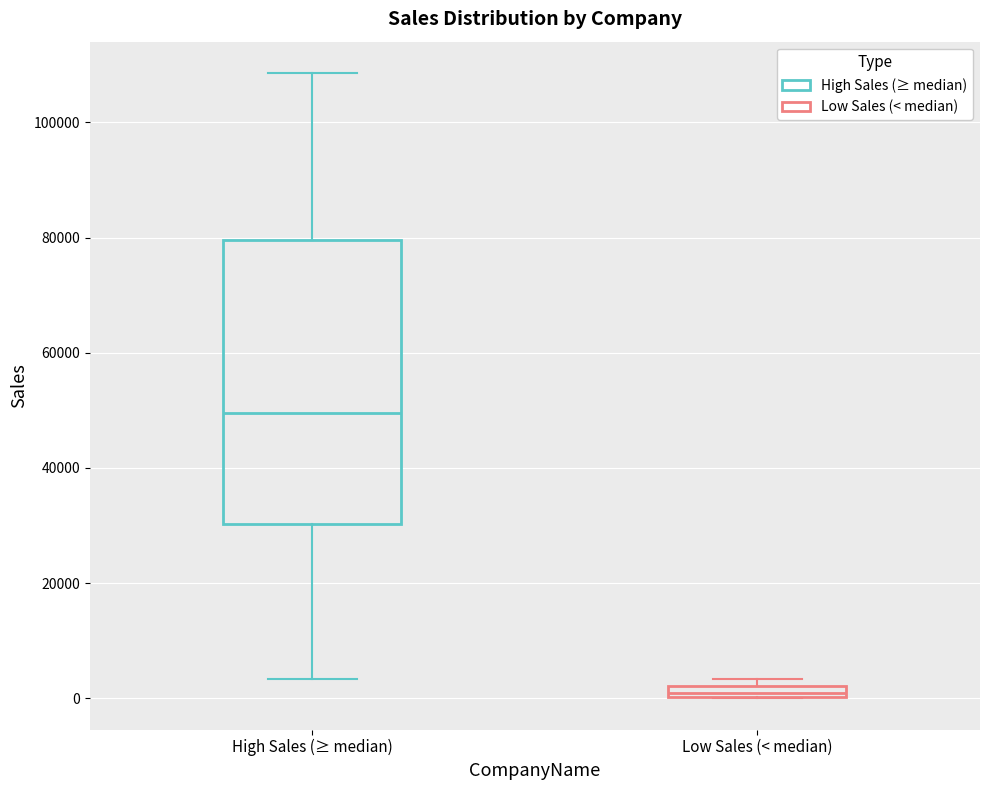

Which box's median line is the lowest?

Low Sales (< median)